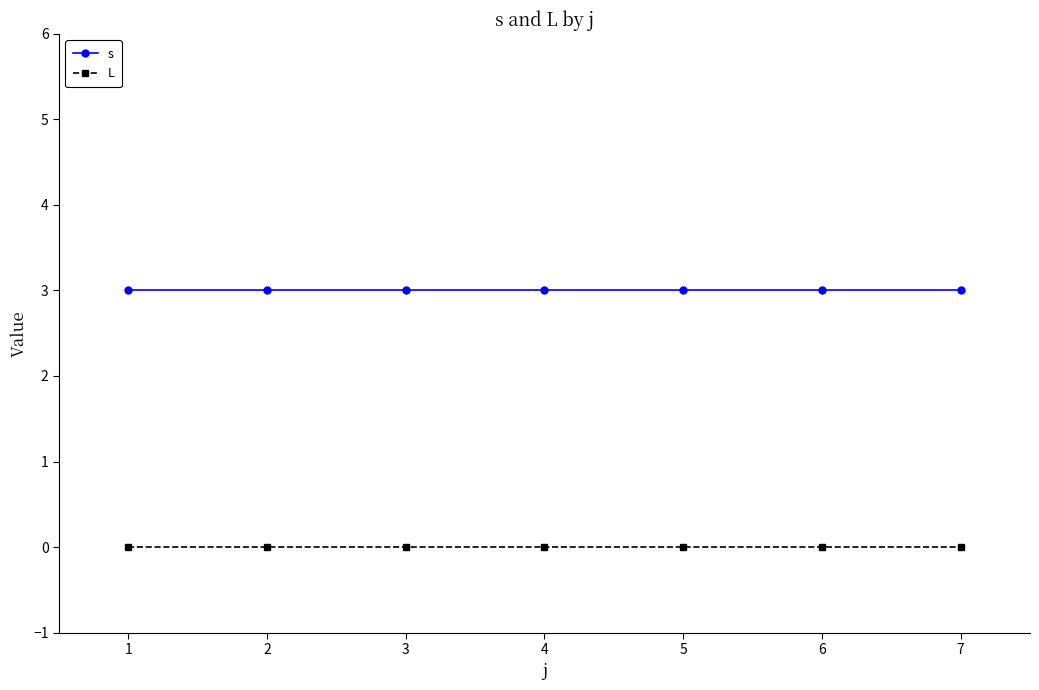

True or false: L and s intersect in this chart.

False